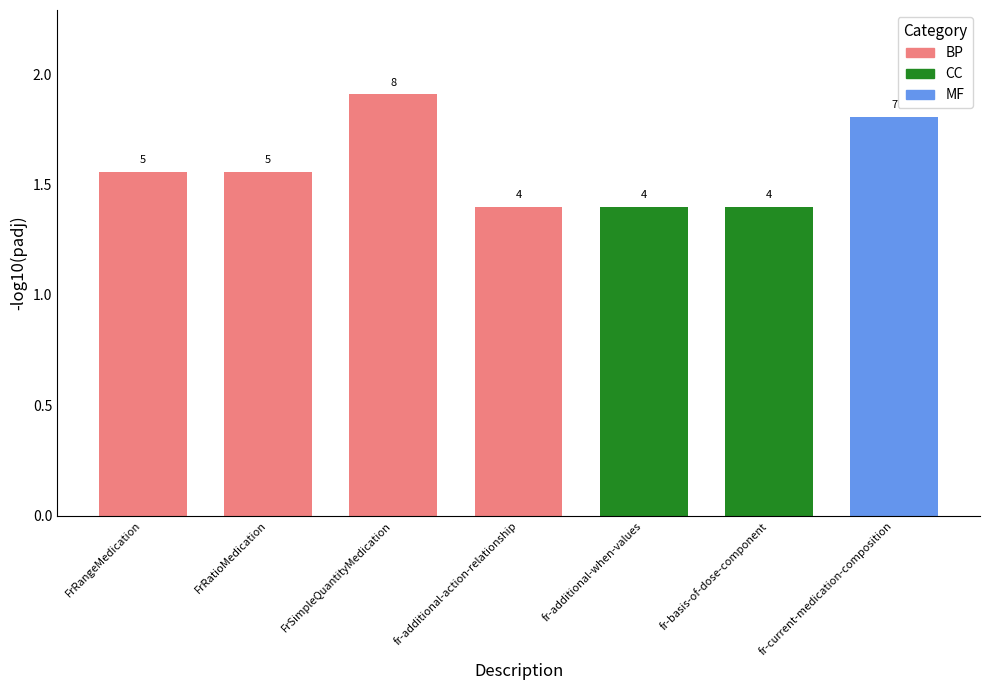

True or false: MF has a value of 2 at Quantity.comparator.

False